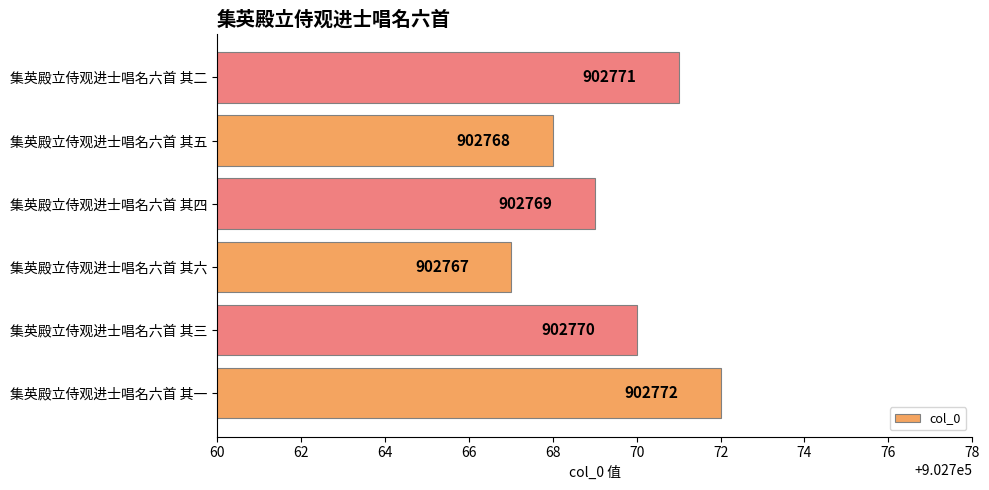

Reading bottom to top, extract all data points from this chart.

集英殿立侍观进士唱名六首 其一=902772	集英殿立侍观进士唱名六首 其三=902770	集英殿立侍观进士唱名六首 其六=902767	集英殿立侍观进士唱名六首 其四=902769	集英殿立侍观进士唱名六首 其五=902768	集英殿立侍观进士唱名六首 其二=902771